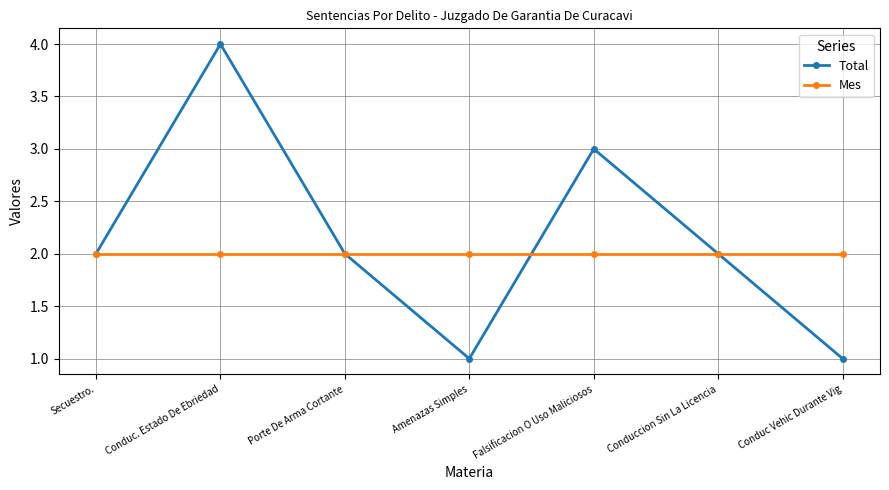

Is it true that Total equals 1 at Falsificacion O Uso Maliciosos?

False